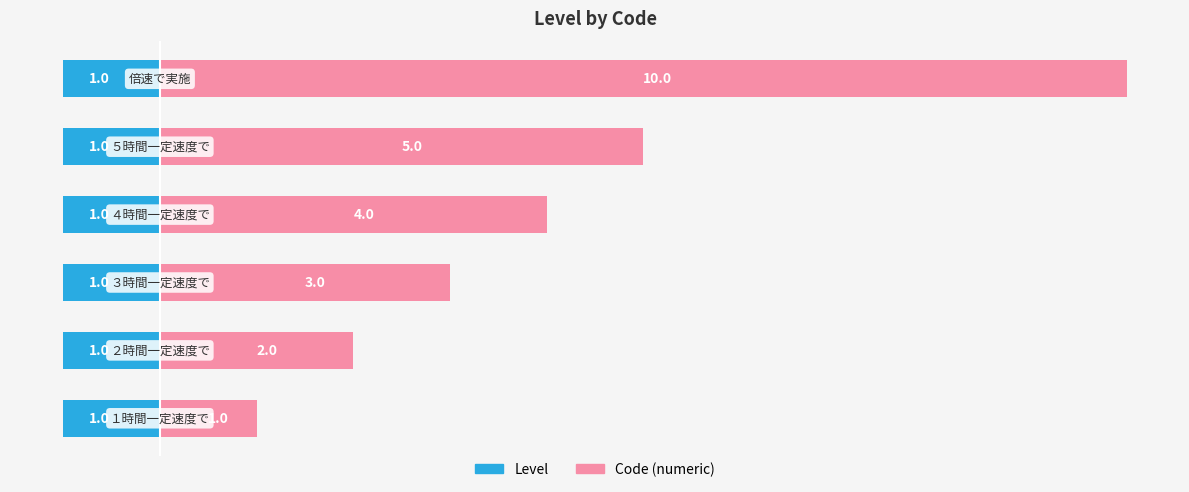

What is the difference between the Code (numeric) values at 2 and 4?

2.0